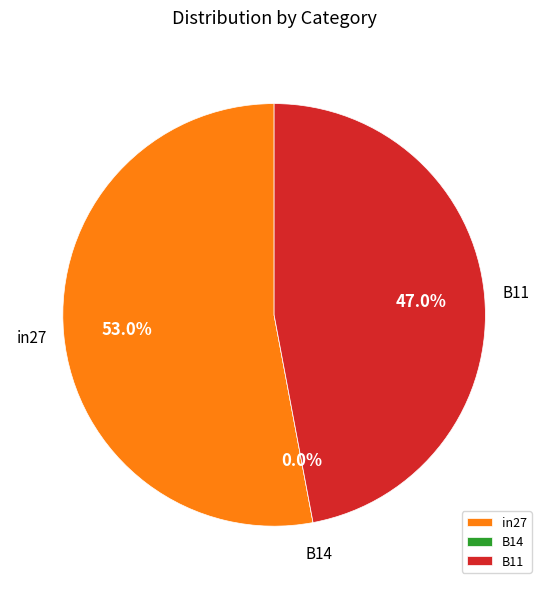

What is the largest slice in the pie chart?

in27